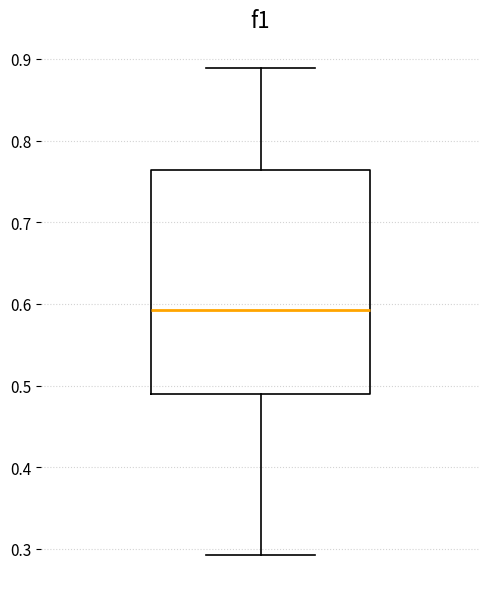

Read this box plot against the y-axis: the position of the median line, the range covered by the box, and the ends of both whiskers. The values are not printed on the chart, so give them approximately, as read against the axis.

median 0.59, box 0.49 to 0.76, whiskers 0.29 to 0.89